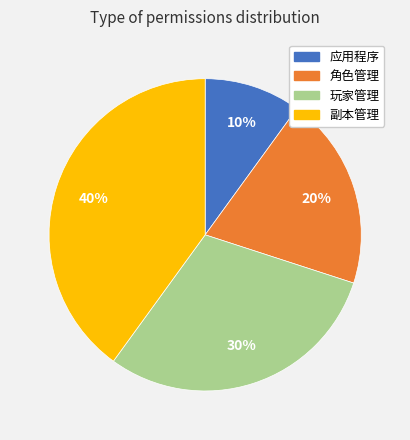

What is the smallest slice in the pie chart?

应用程序